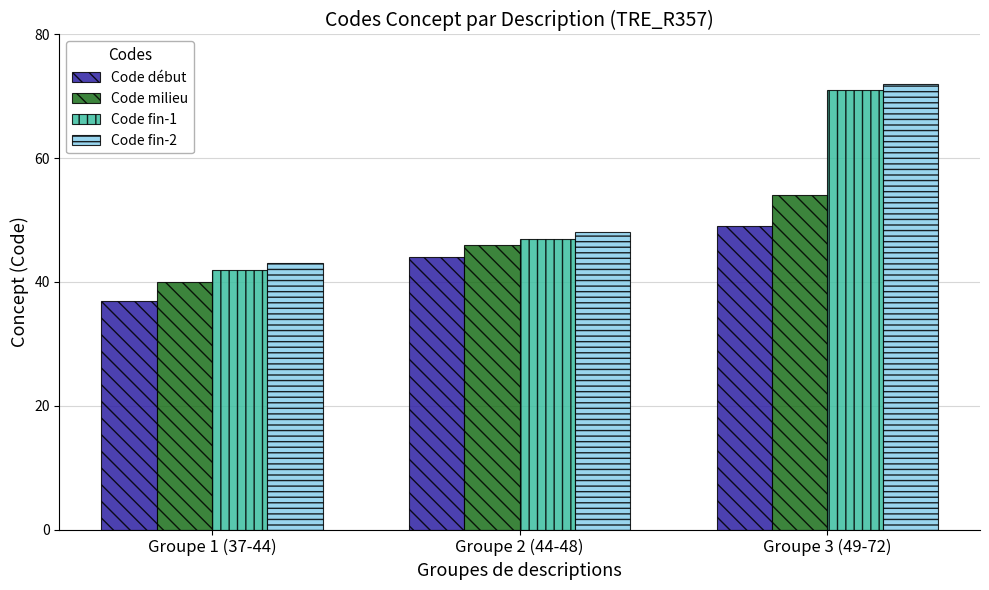

How many series are shown in this chart?

4